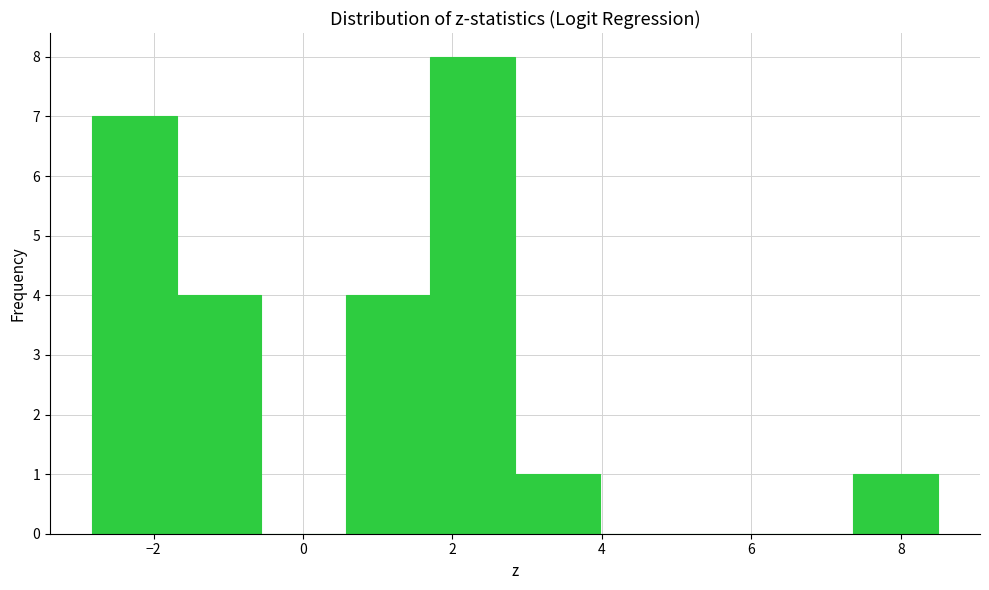

Reading left to right, list every bar in this chart as the range it spans on the x-axis followed by its height. Neither the bar edges nor the heights are printed on the chart, so give them approximately, as read against the axes.

-2.8 to -1.6: 7
-1.6 to -0.6: 4
-0.6 to 0.6: 0
0.6 to 1.8: 4
1.8 to 2.8: 8
2.8 to 4.0: 1
4.0 to 5.0: 0
5.0 to 6.2: 0
6.2 to 7.4: 0
7.4 to 8.4: 1